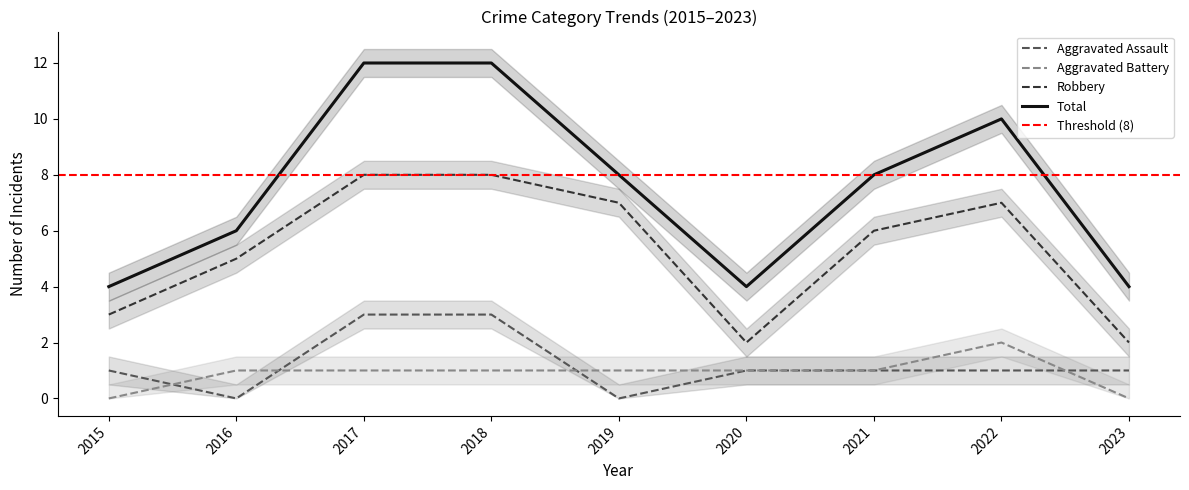

In Robbery, how many points are higher than both neighbors (excluding endpoints)?

1